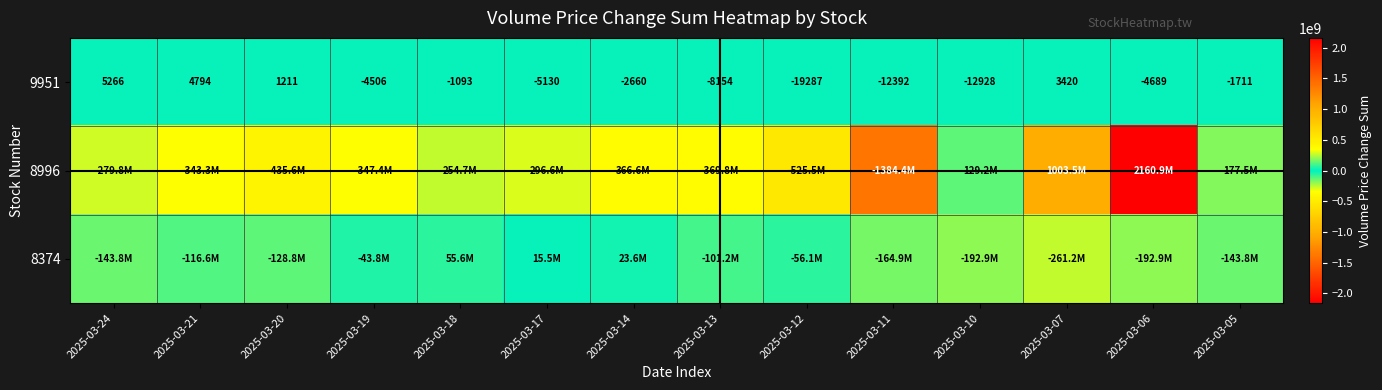

True or false: 9951 has a value of -19929 at 2025-03-11.

False